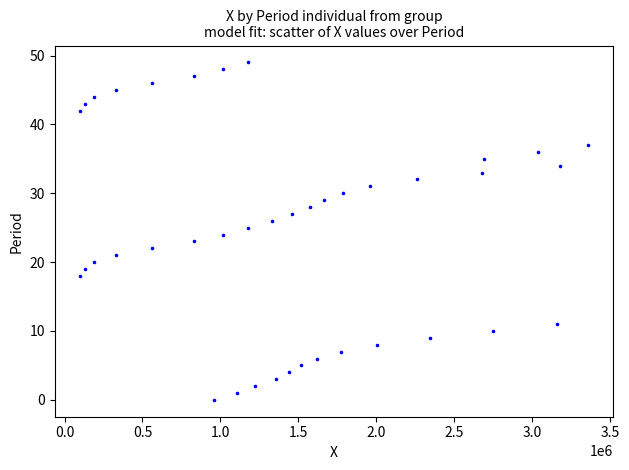

What is the range of Y values (max minus min)?

49